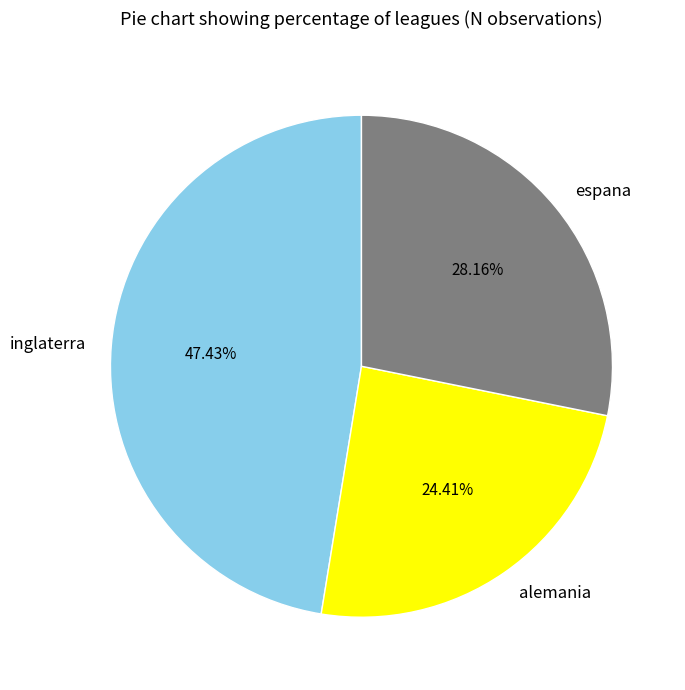

Does alemania account for over 50% of the chart?

No